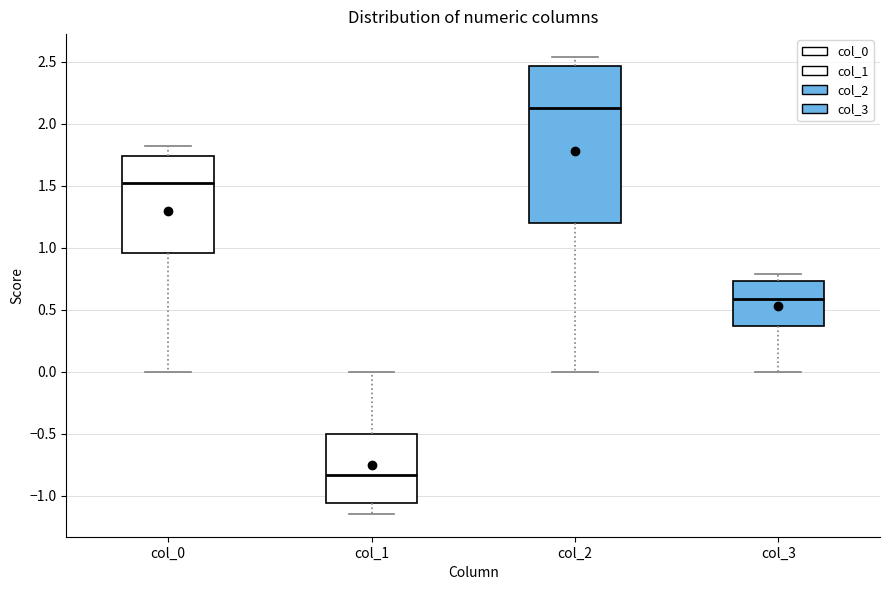

Where does the upper whisker of the box for col_0 end on the y-axis? The values are not printed on the chart, so give them approximately, as read against the axis.

1.80